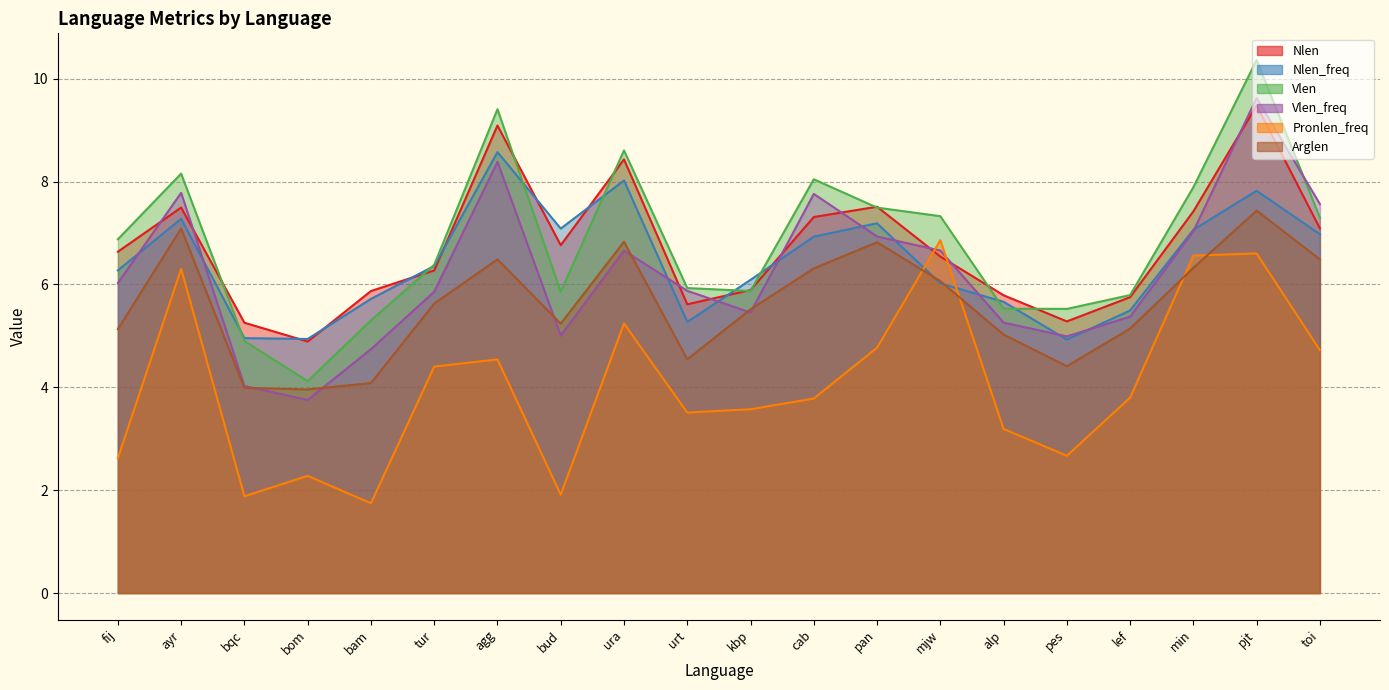

What is the difference between the highest and lowest values at alp?

2.6